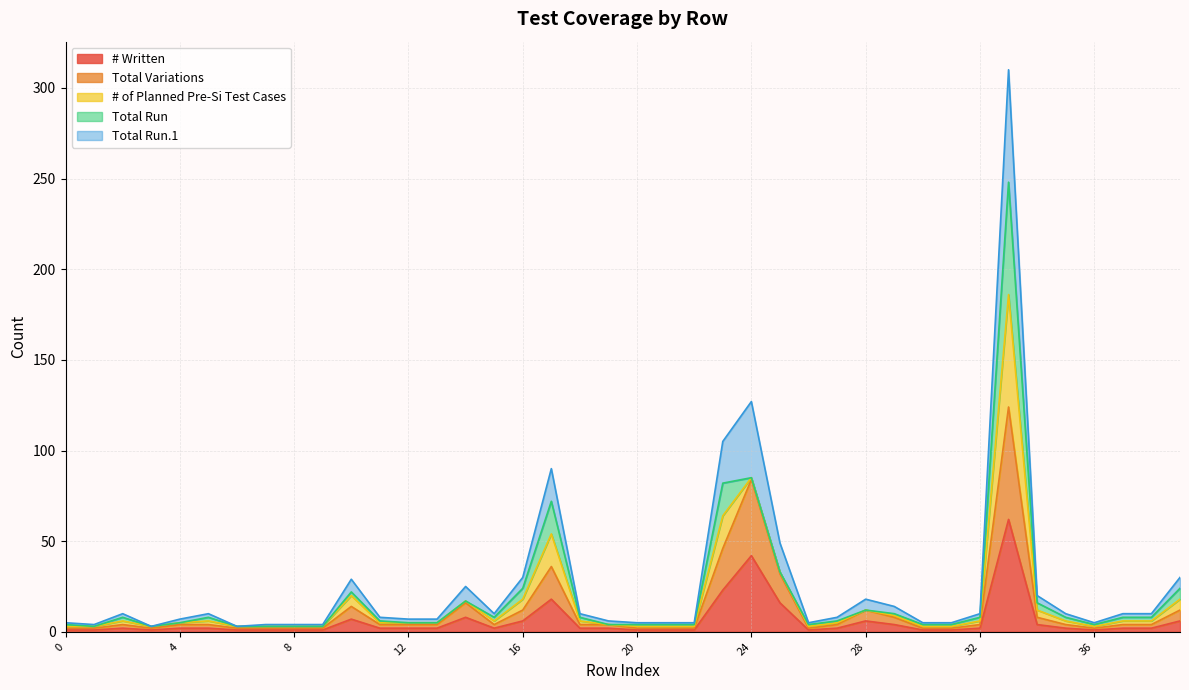

The # Written series shows 3 at 27. True or false?

False